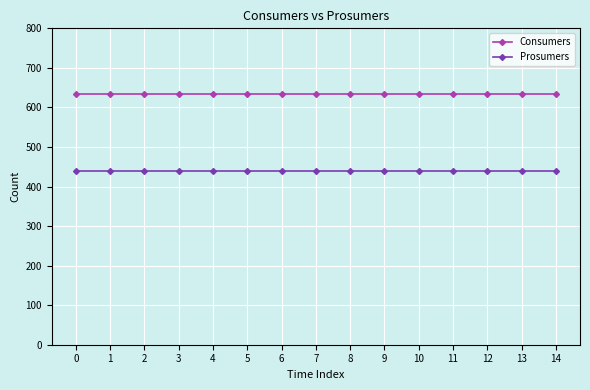

How many categories are shown in the chart?

15